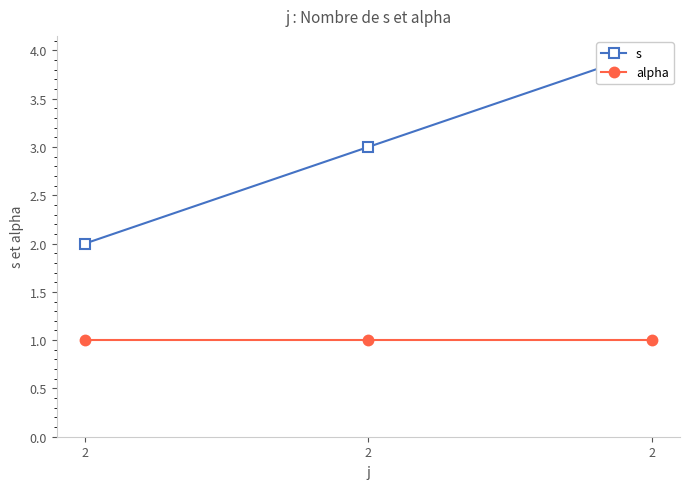

What is the minimum value shown in the chart?

1